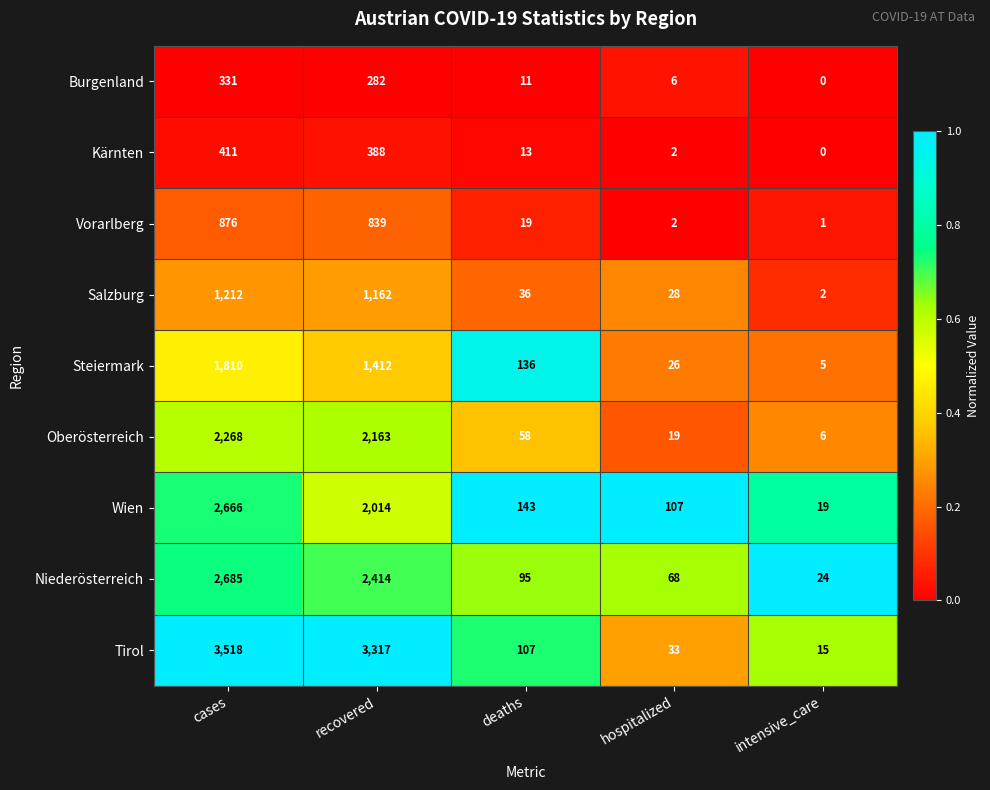

Is it true that Niederösterreich equals 16 at hospitalized?

False